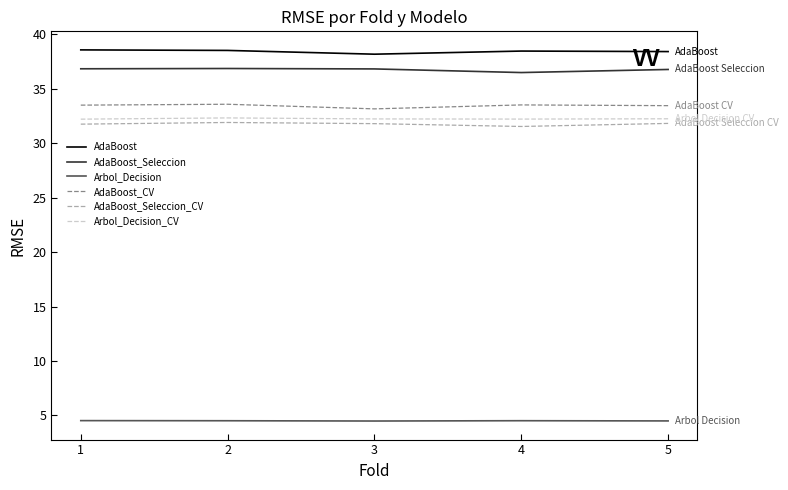

What is the highest value of the Arbol_Decision series?

4.5